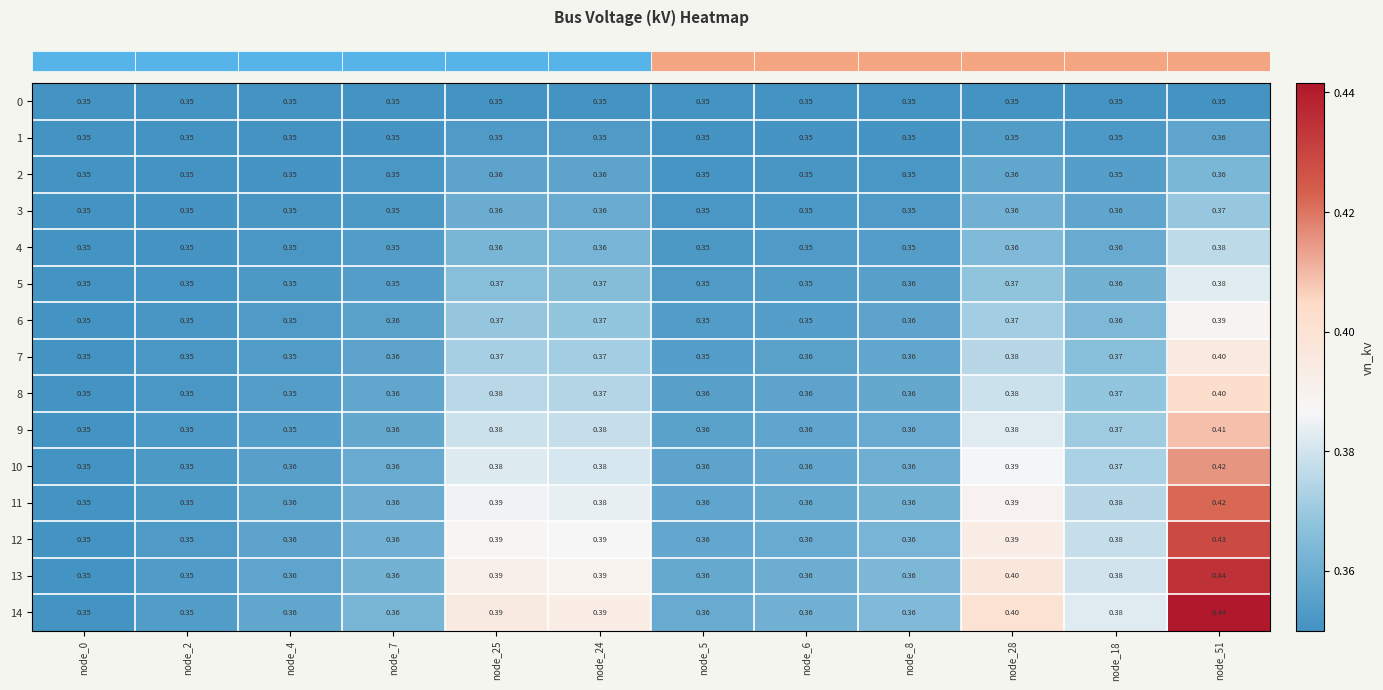

Is the value of 13 at node_25 greater than the value of 4 at node_4?

Yes